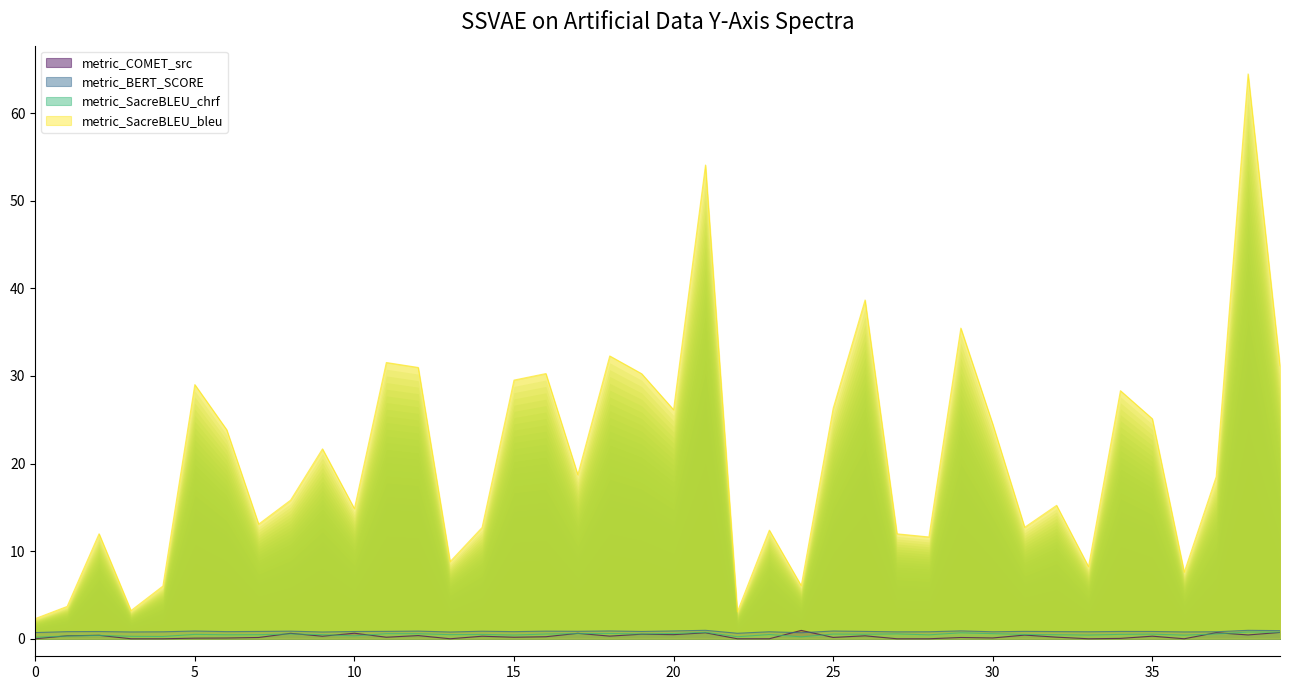

True or false: metric_BERT_SCORE has a value of 0.3 at 35.

False